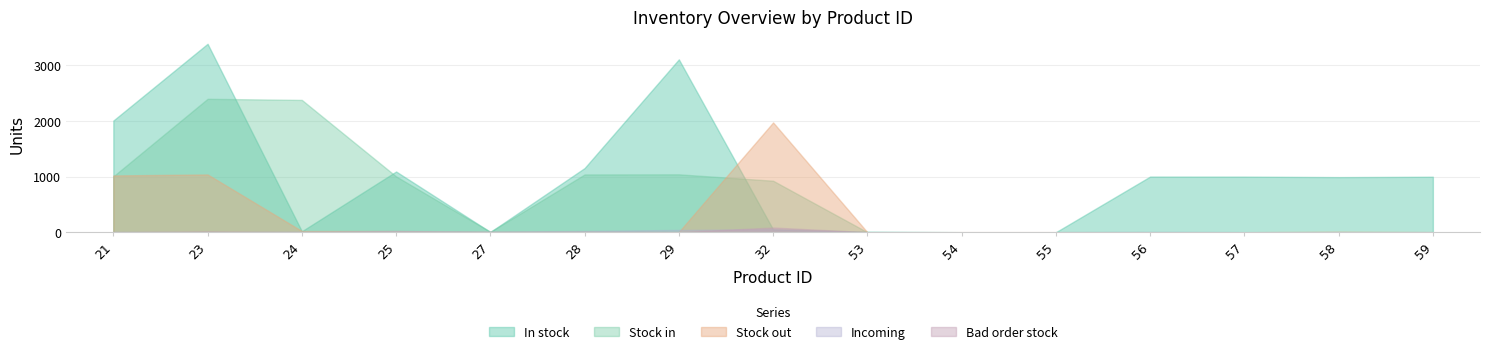

Reading left to right, transcribe all the data shown in this chart.

In stock: 2009	3390	17	1092	4	1154	3110	50	10	0	0	1001	1000	991	998
Stock in: 1005	2400	2380	1004	8	1039	1041	926	0	0	0	1	0	0	0
Stock out: 1021	1039	21	21	6	10	5	1975	0	1	1	0	0	9	2
Incoming: 5	0	8	23	12	22	41	54	0	0	0	5	0	0	0
Bad order stock: 0	15	1	0	2	2	1	84	0	0	0	0	0	0	0